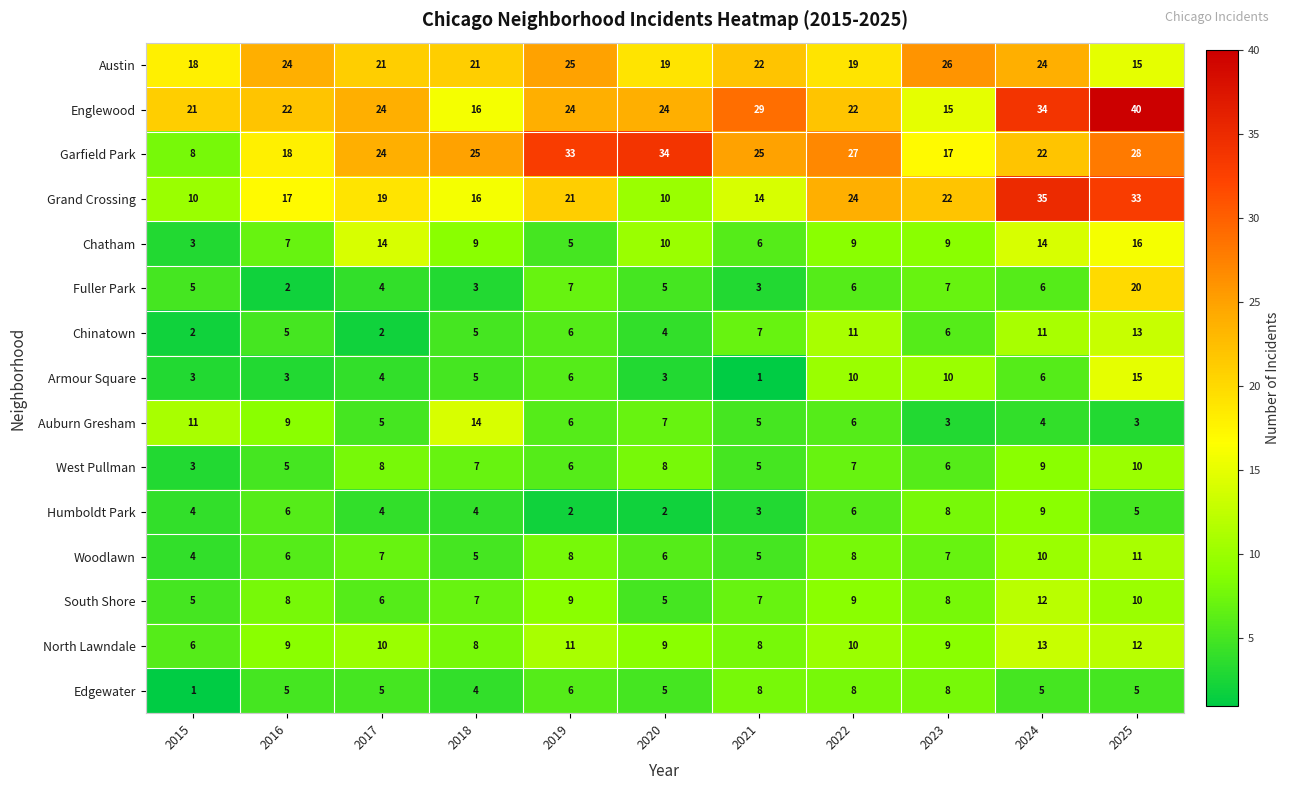

What is the difference between the second highest and minimum values in the Garfield Park series?

25